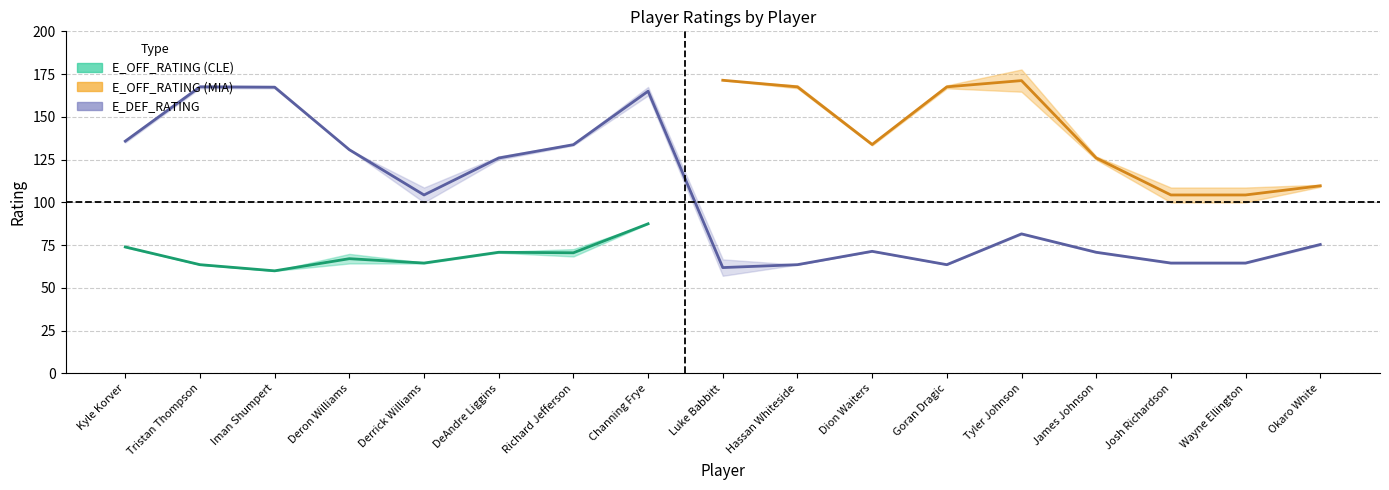

How many values in the DEF_RATING series are below 81?

8